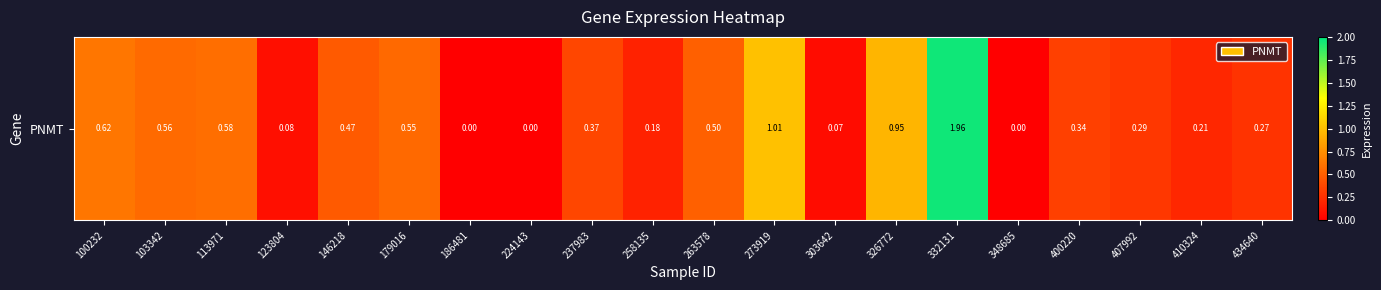

Reading right to left, extract all data points from this chart.

0.3	0.2	0.3	0.3	0.0	2.0	0.9	0.1	1.0	0.5	0.2	0.4	0.0	0.0	0.6	0.5	0.1	0.6	0.6	0.6